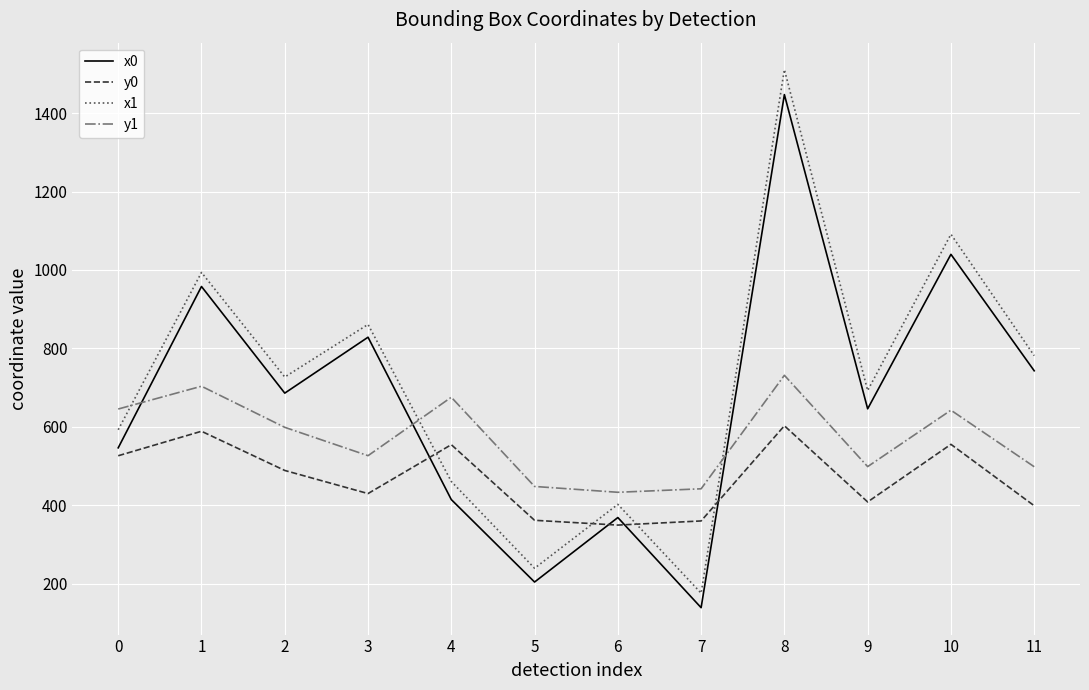

How many values in the y1 series are below 599?

6